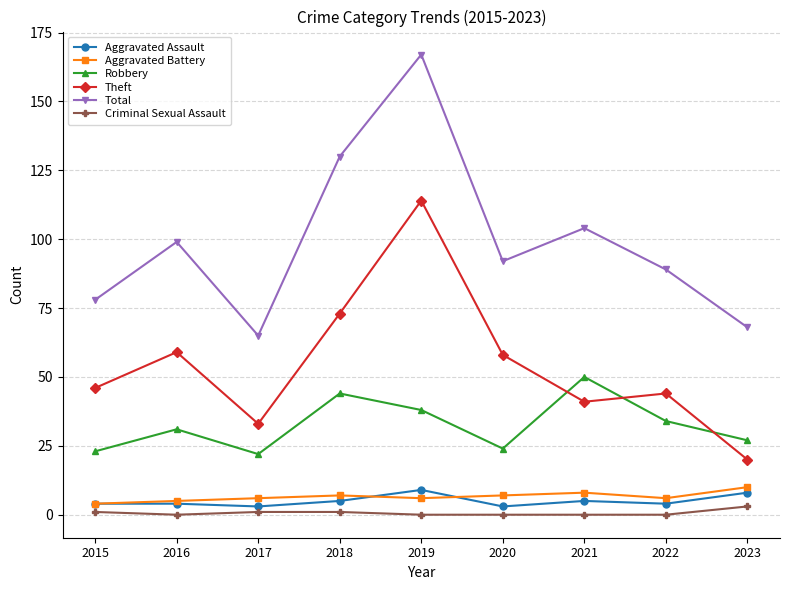

At which category is the sum across all series the highest?

2019